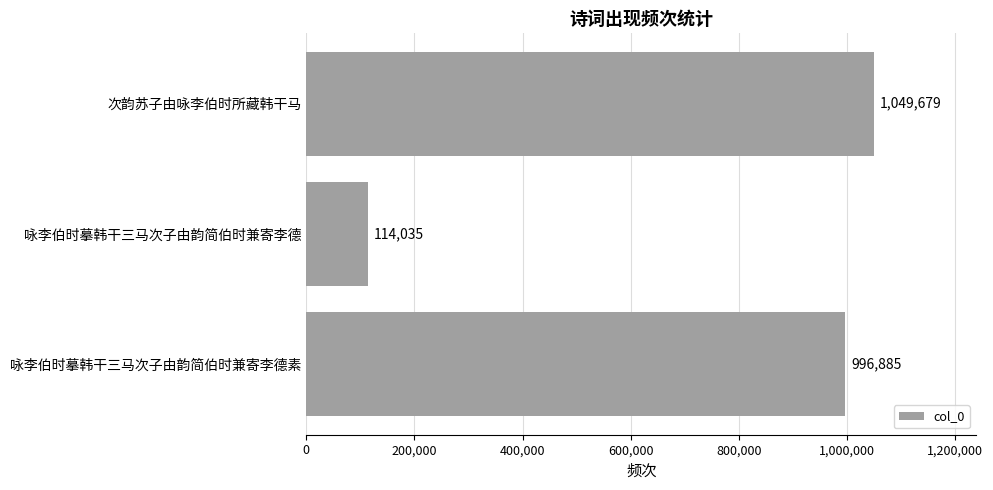

How many bars are there in total?

3